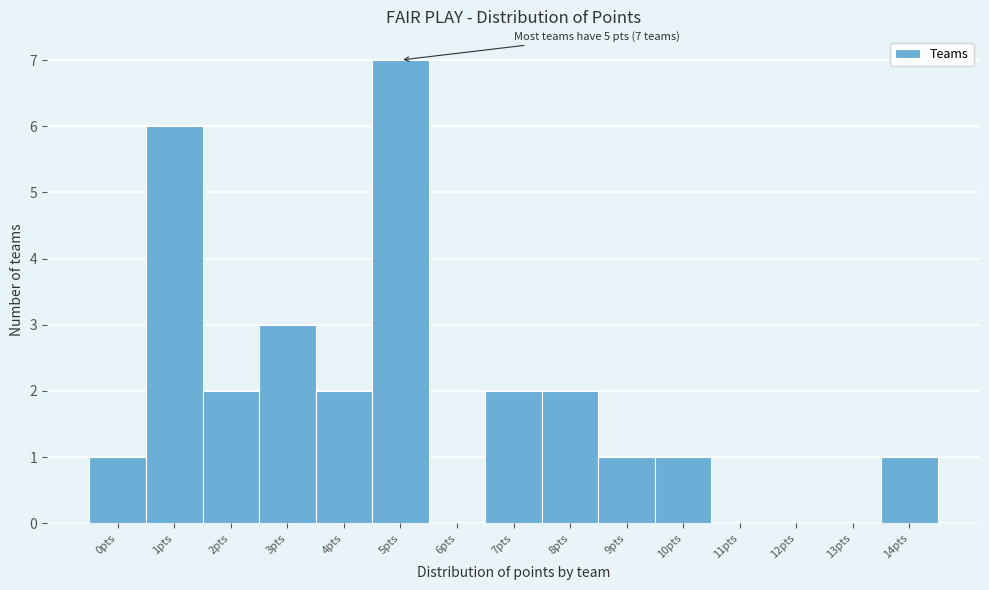

Which range on the x-axis has the tallest bar?

4.5 to 5.5